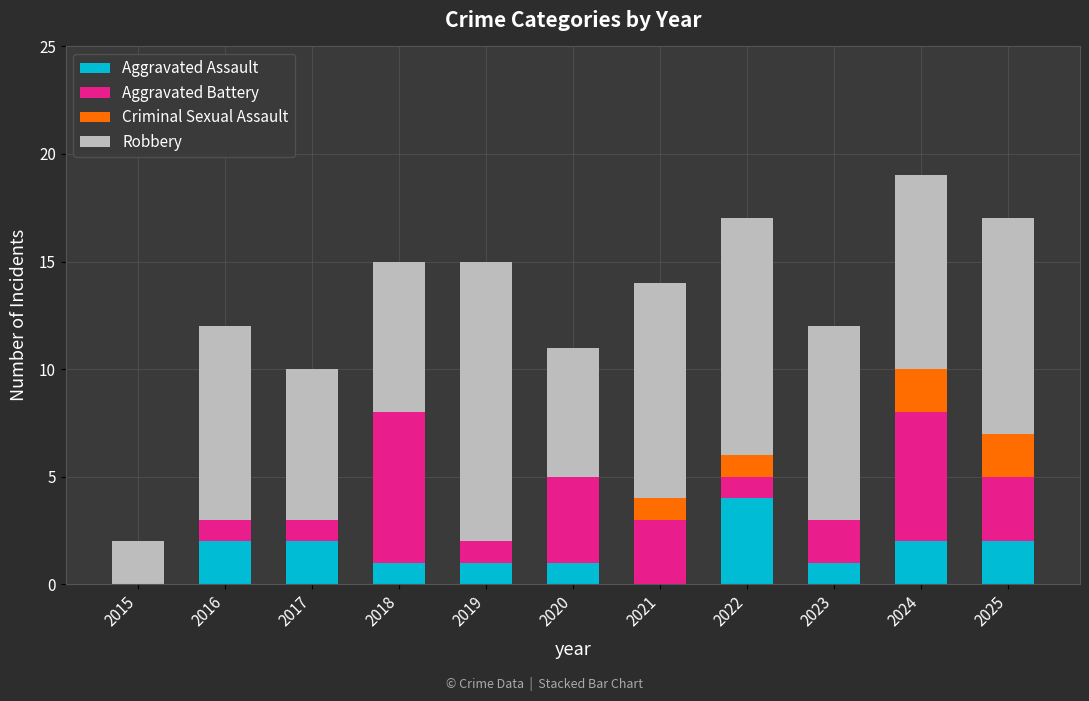

True or false: Aggravated Assault has a value of 7 at 2022.

False